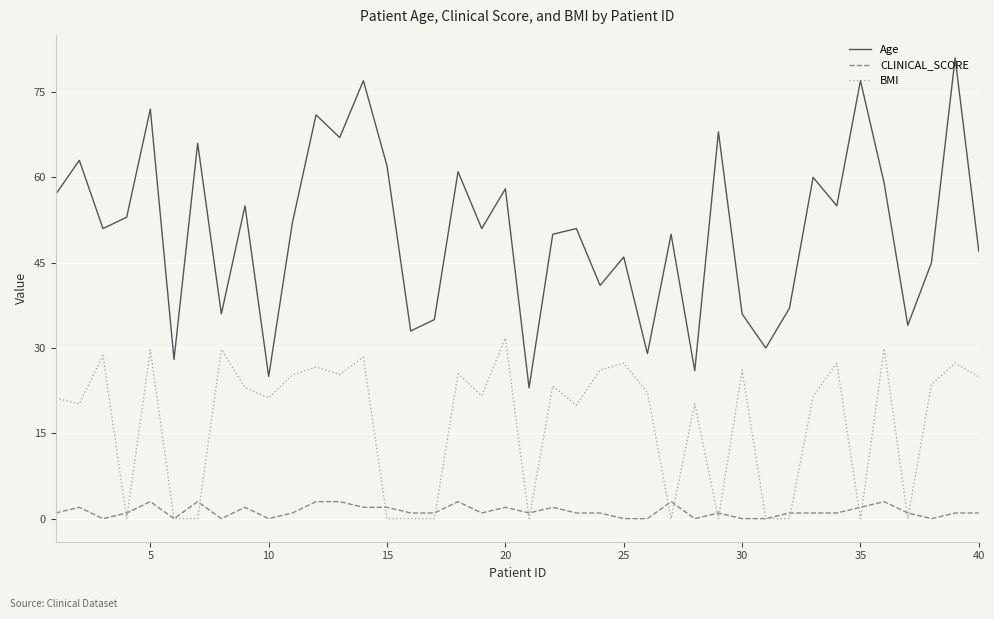

Rank the series by their maximum value, from highest to lowest.

Age, BMI, CLINICAL_SCORE